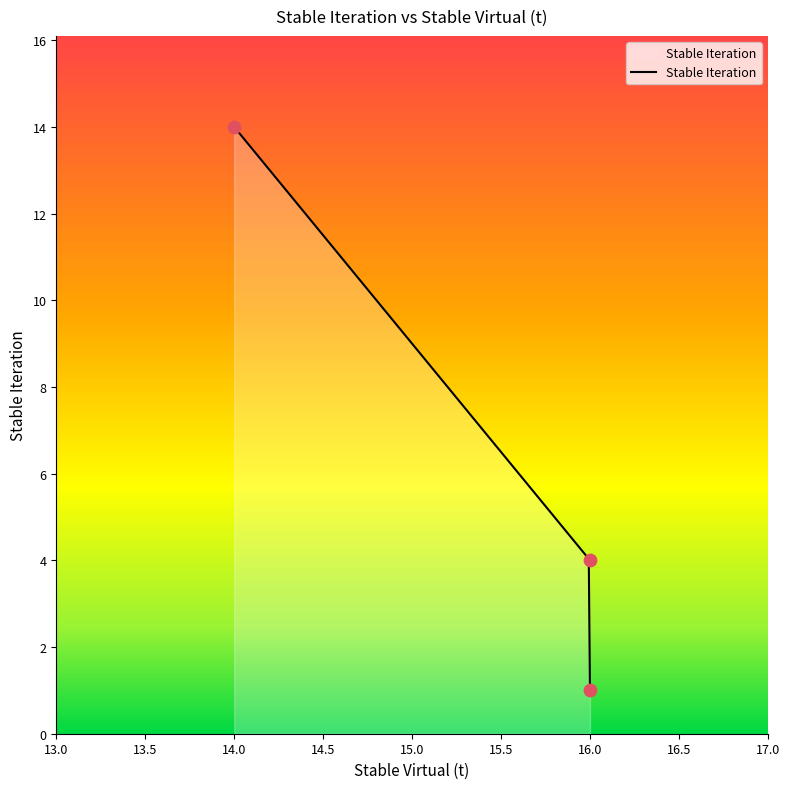

Approximately how many times larger is the value at 16 compared to 14?

0.1